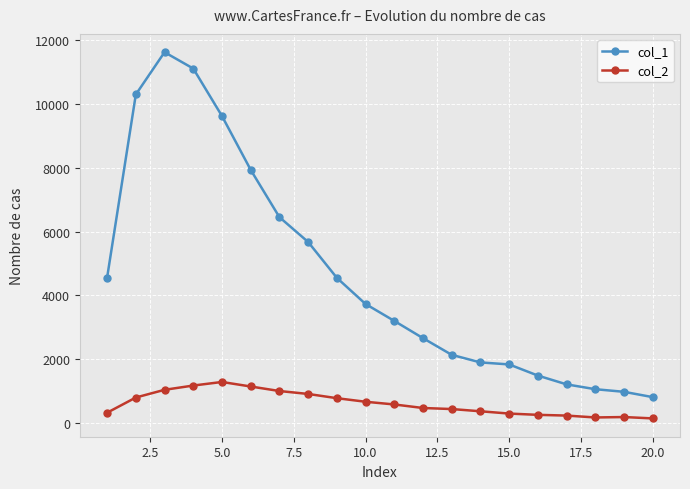

At how many categories does at least one series exceed 3002?

11